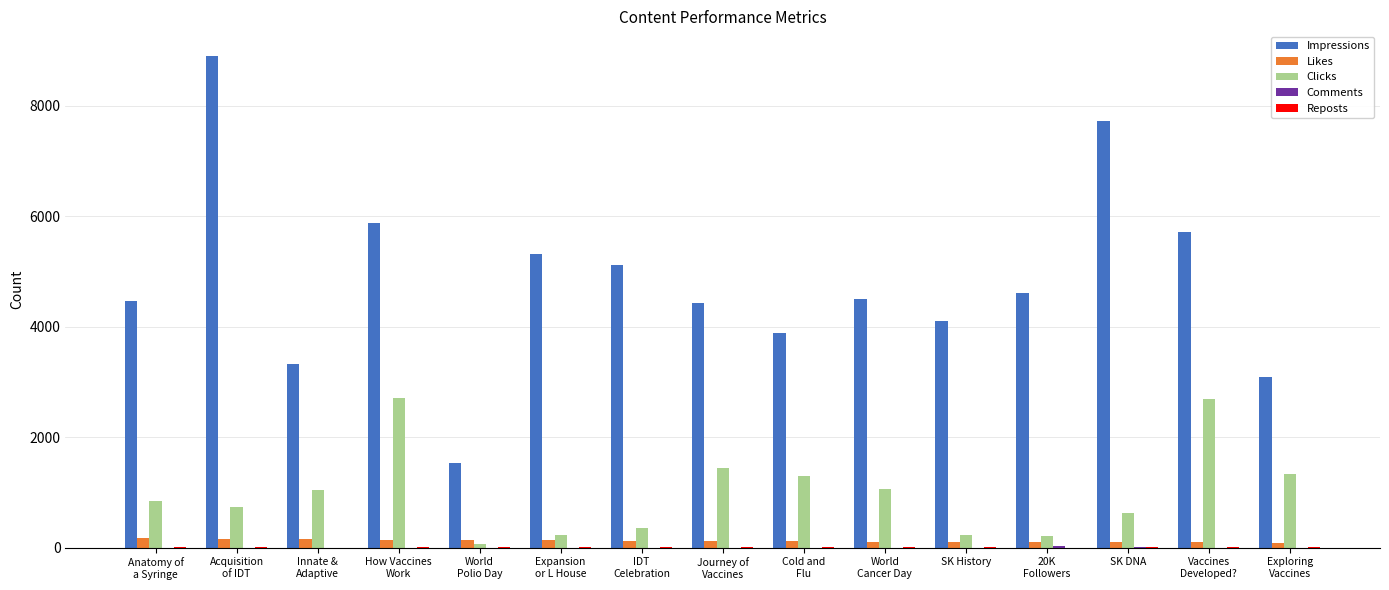

Which series has the largest total across all categories?

Impressions